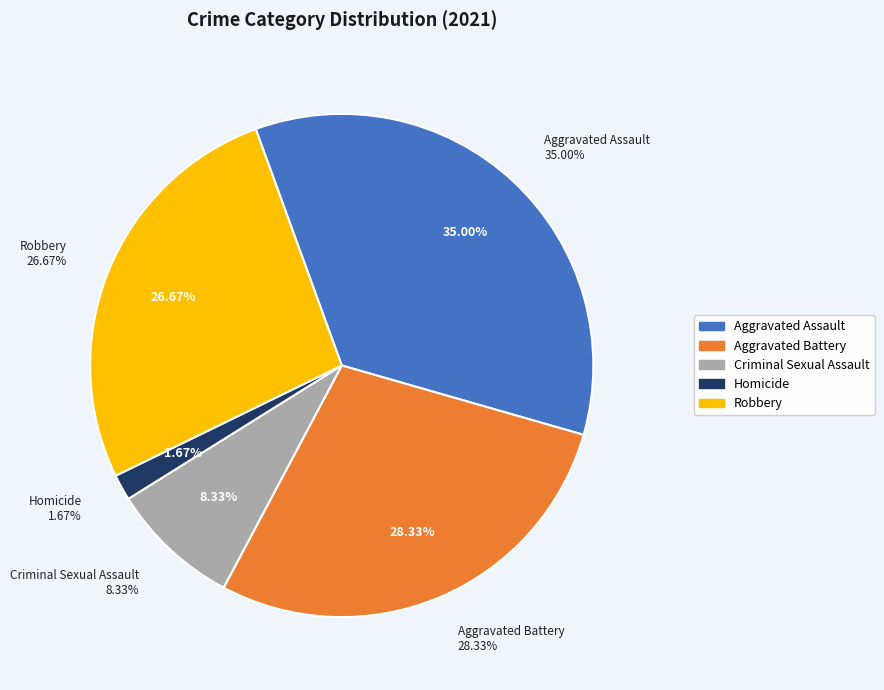

Which category has the smallest portion of the pie?

Homicide